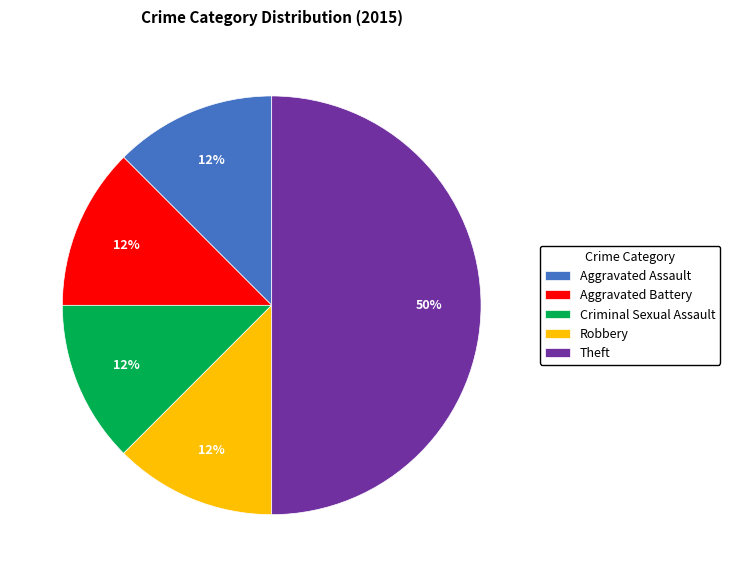

Does Aggravated Battery represent more than half of the total?

No